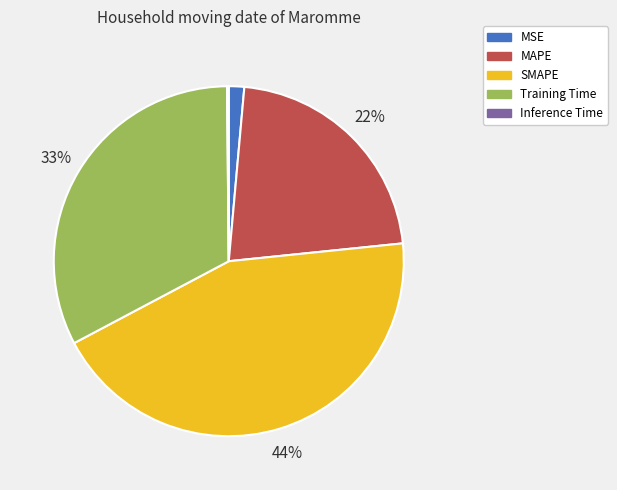

To the nearest percent, what is the average slice percentage?

20%